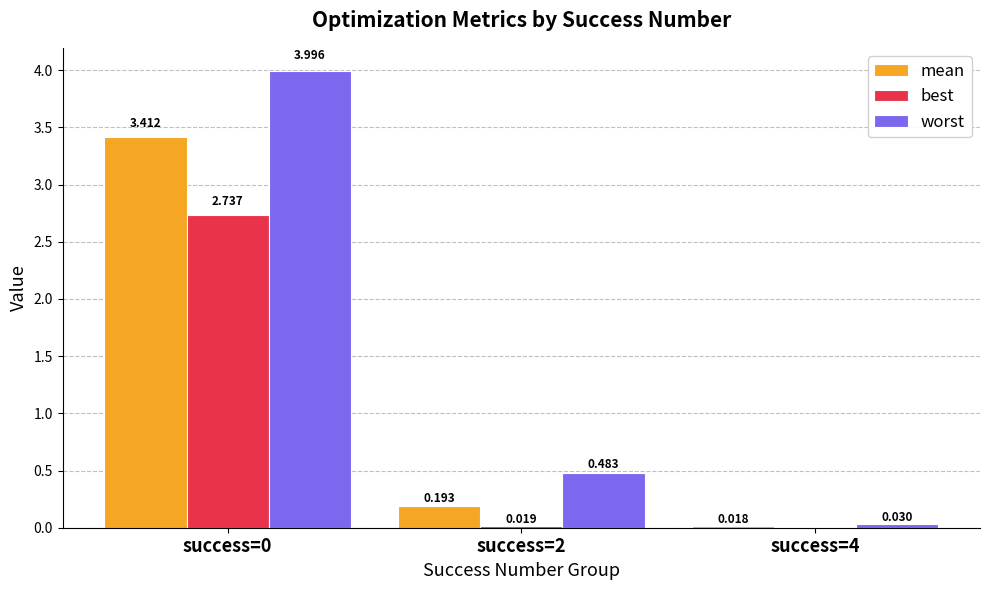

Which series has the largest total across all categories?

worst